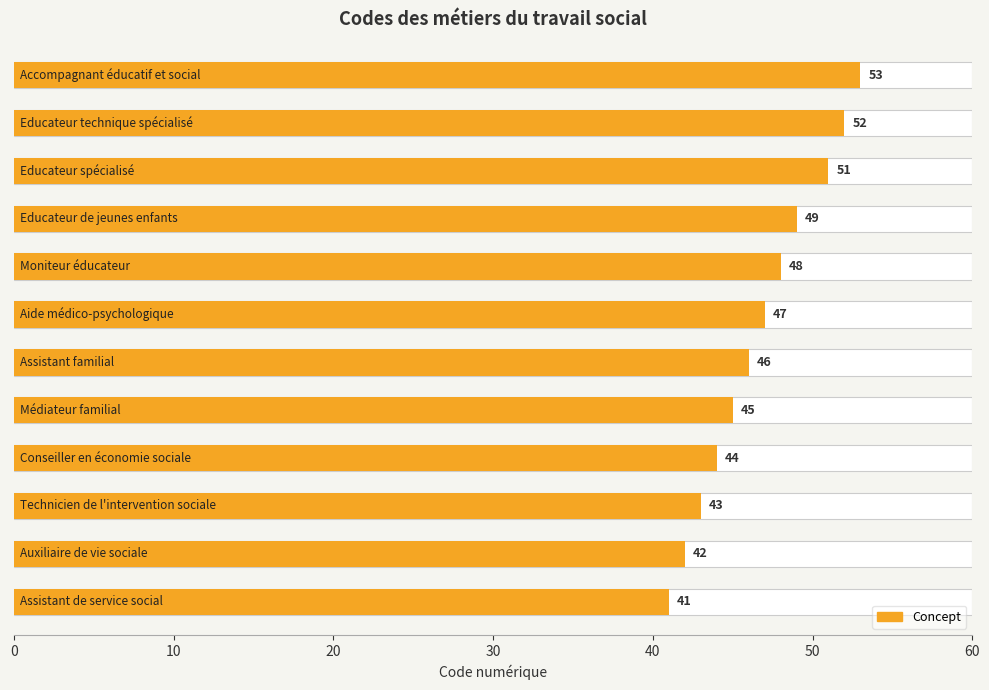

True or false: the data shows 41 at 0.

True